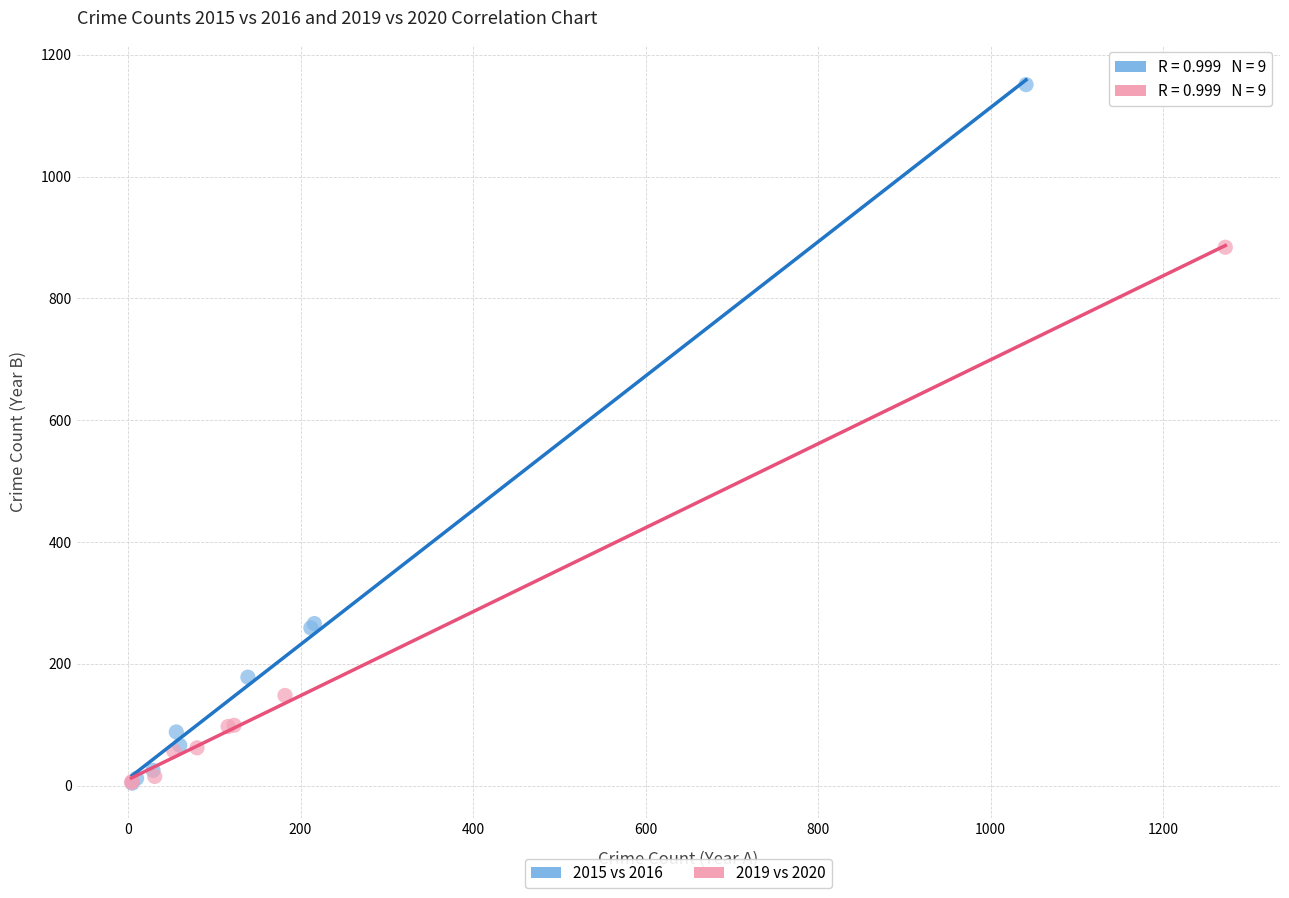

Which series contains the highest Y value?

2015 vs 2016